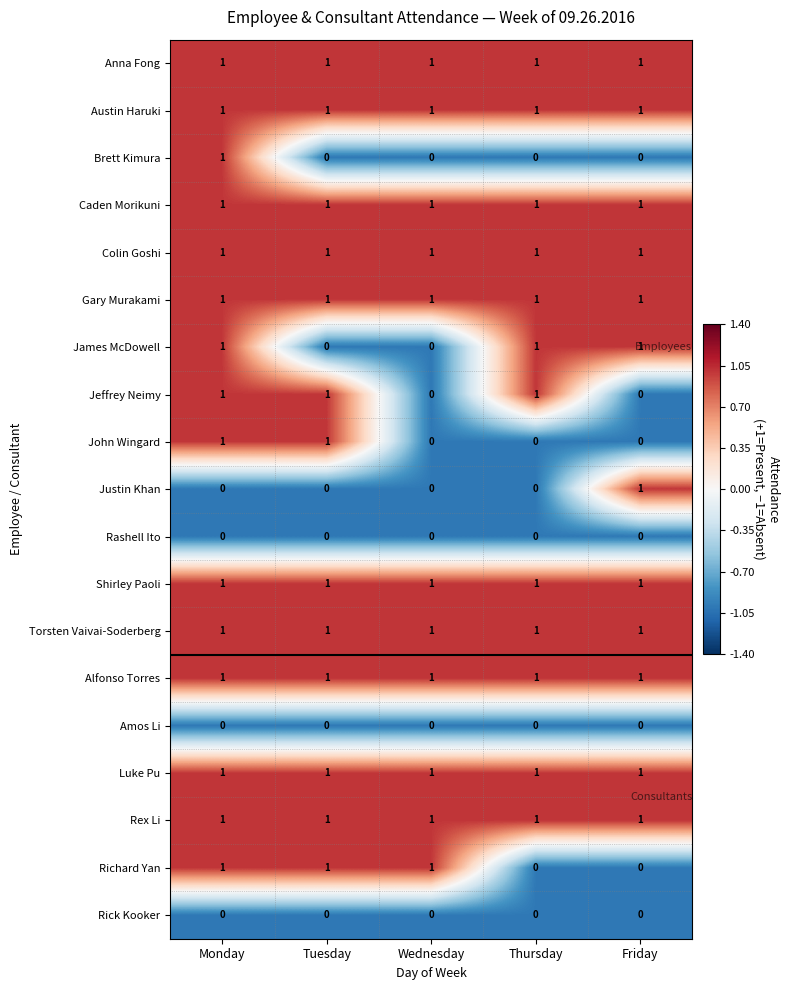

What is the difference between the highest and lowest values at Wednesday?

1